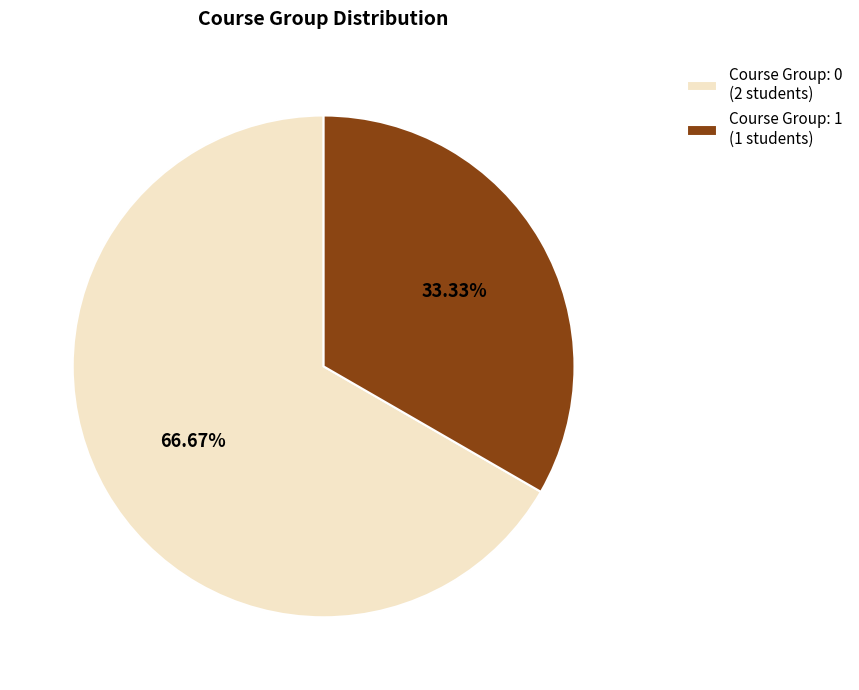

What is the ratio of the value at Course Group: 0 (2 students) to the value at Course Group: 1 (1 students)?

2.0